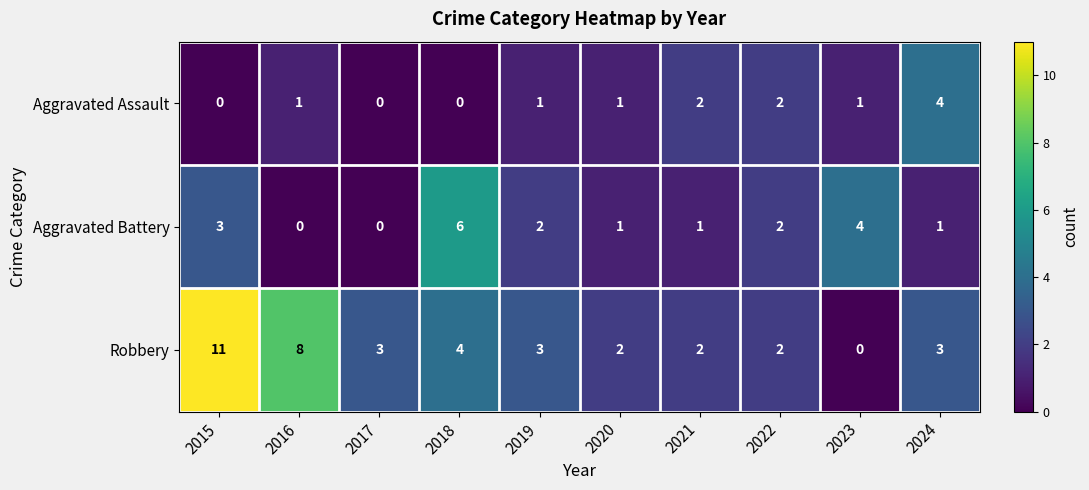

True or false: Aggravated Assault has a value of 3 at 2021.

False